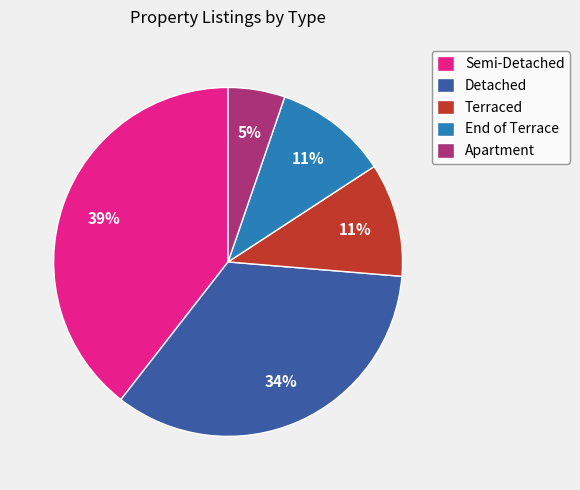

Is the sum of Detached and Apartment greater than half?

No